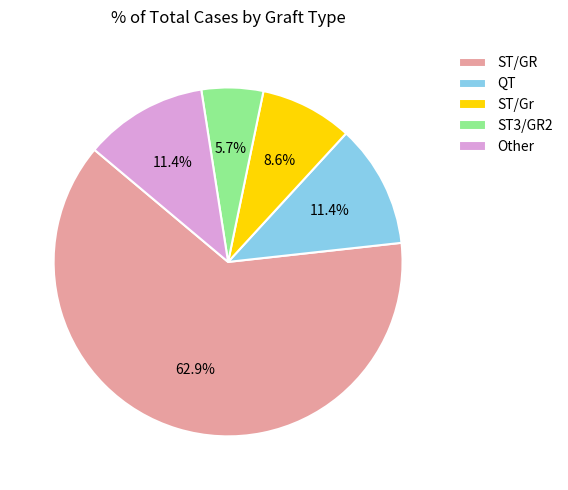

Which category has the biggest portion of the pie?

ST/GR